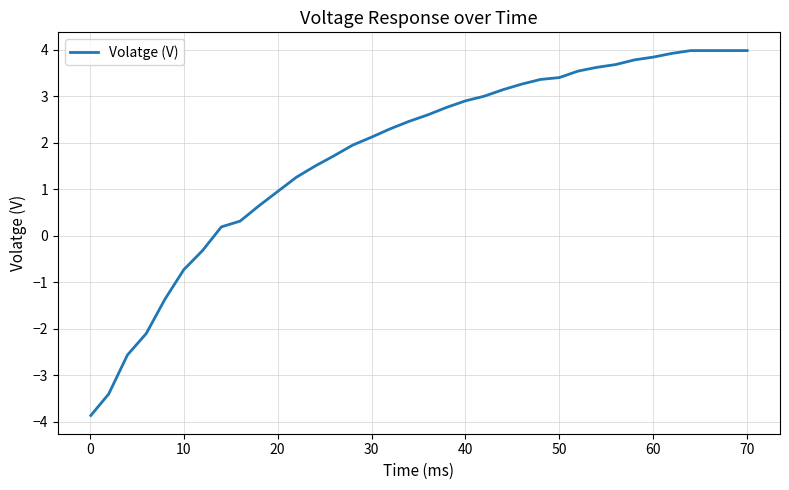

What is the difference between the maximum and minimum values?

7.8